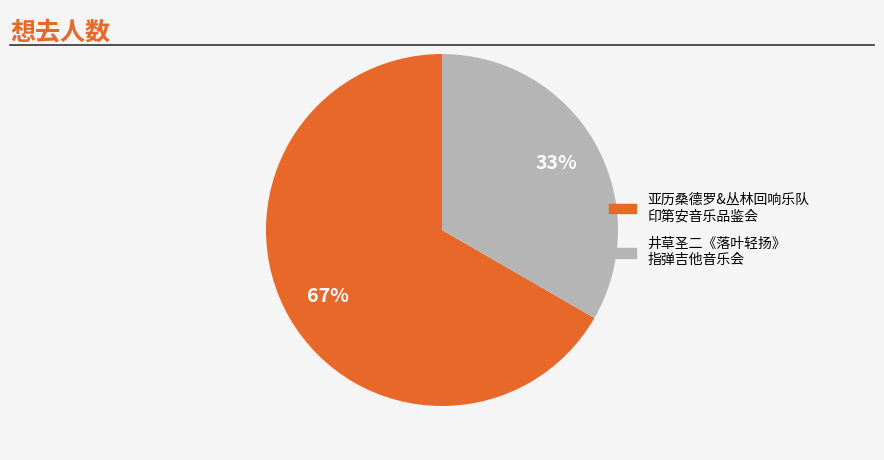

To the nearest percent, what is the average slice percentage?

50%